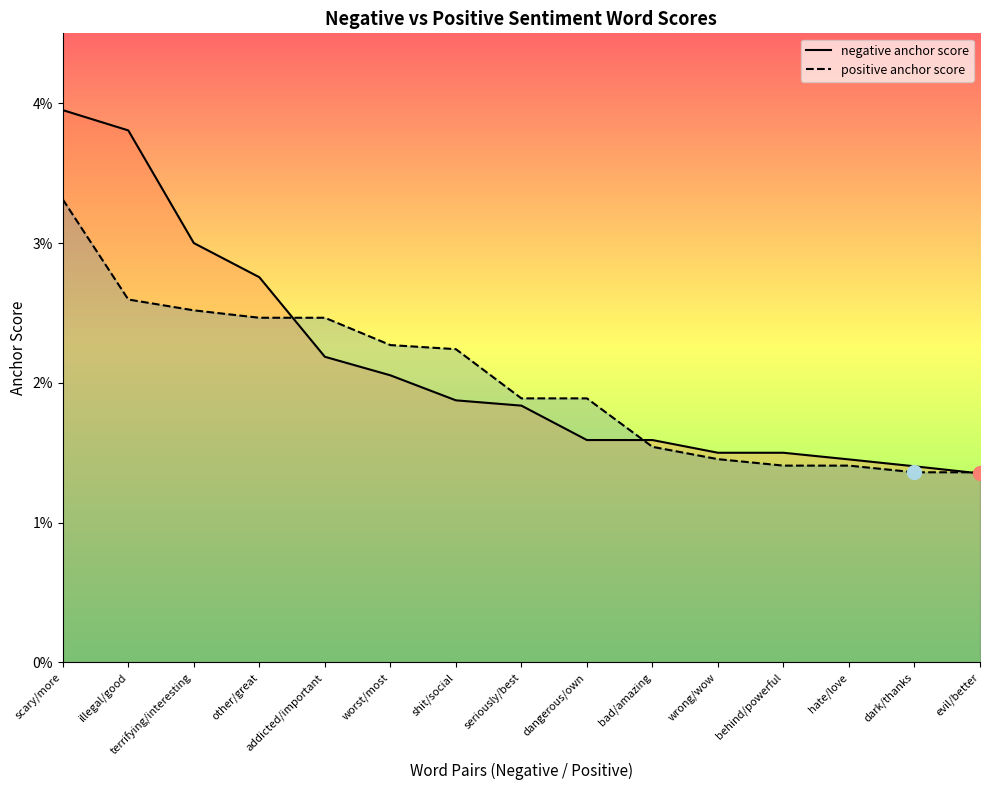

True or false: negative anchor score has more than 1 interior local peaks.

False